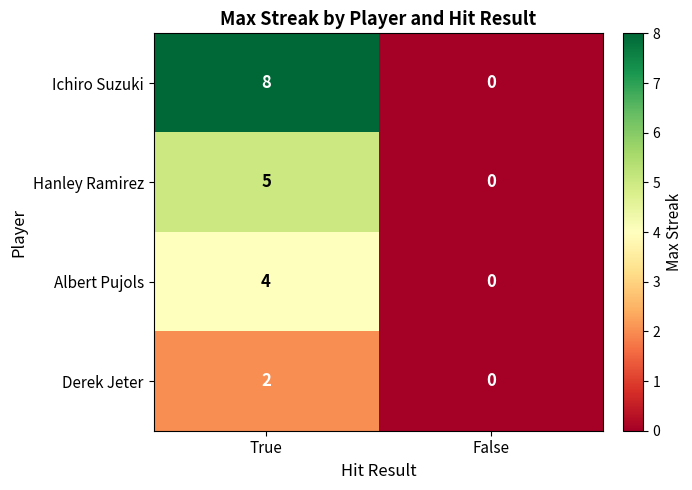

Which series has the largest total across all categories?

Ichiro Suzuki